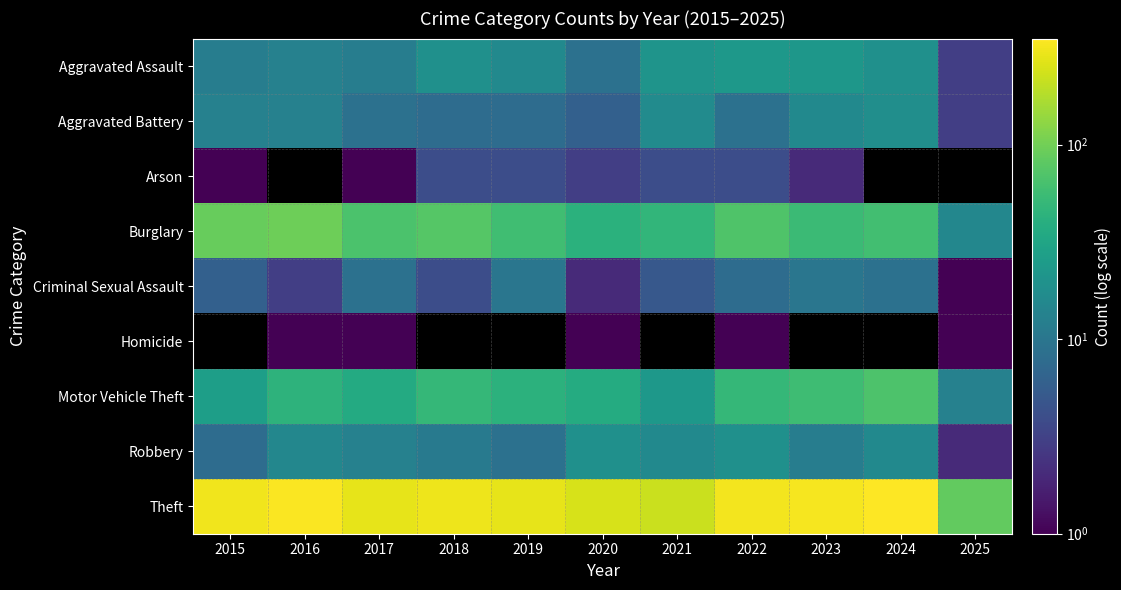

At how many categories does at least one series exceed 6?

11